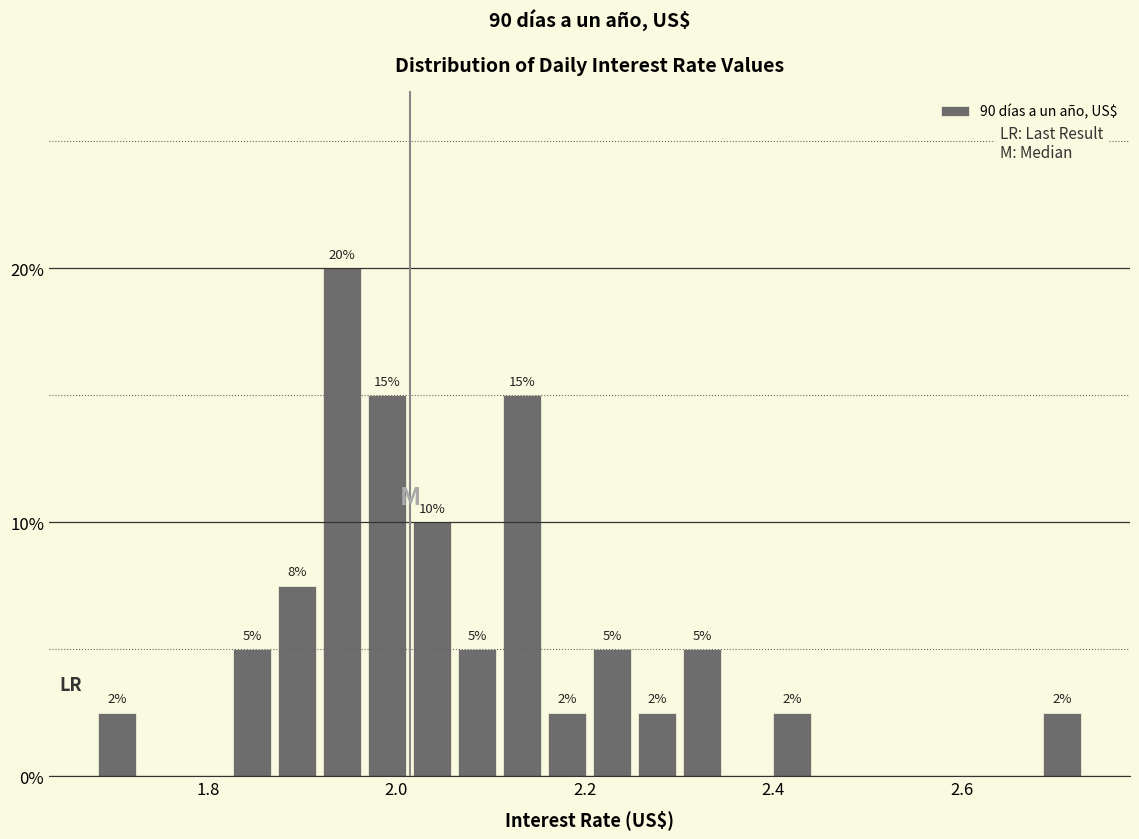

Read against the x-axis, roughly where is the centre of the tallest bar?

1.94